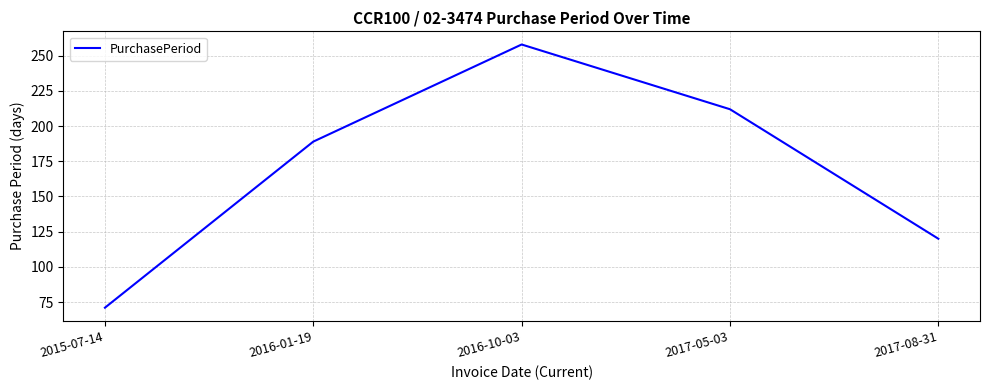

Reading left to right, transcribe all the data shown in this chart.

71	189	258	212	120